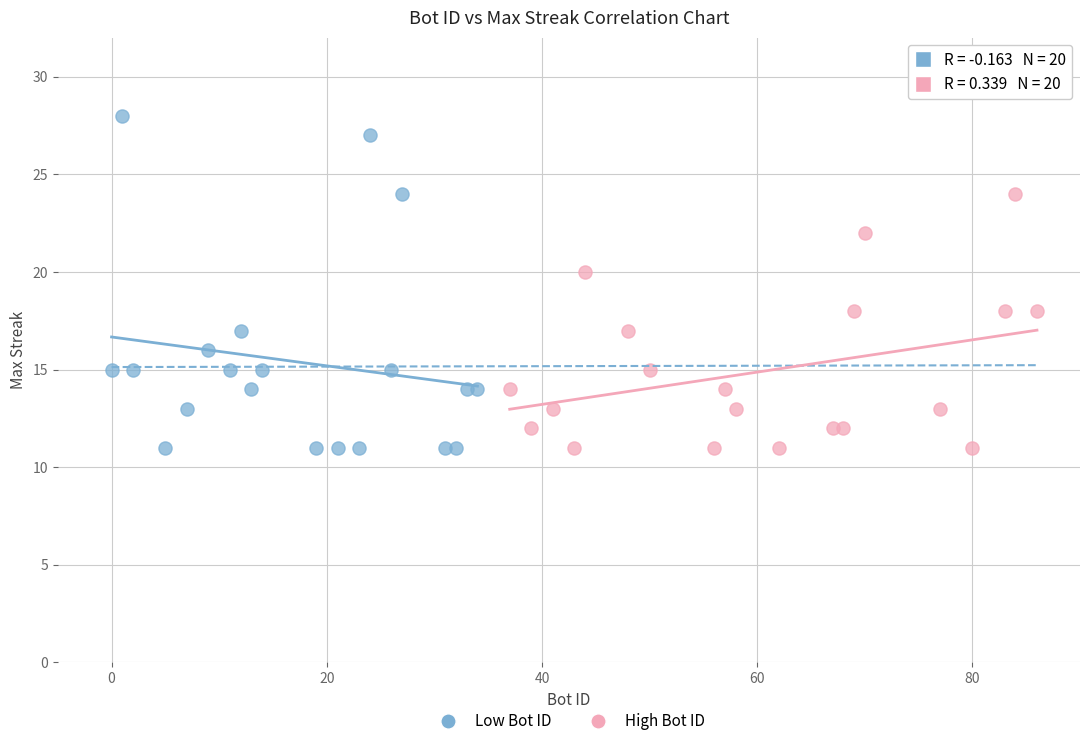

What are all the series names shown in the legend?

Low Bot ID, High Bot ID